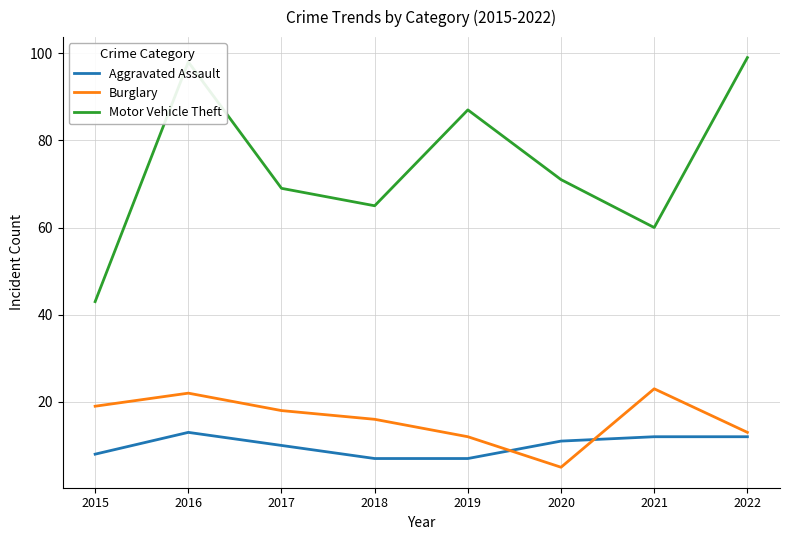

True or false: Motor Vehicle Theft and Burglary cross at least once.

False